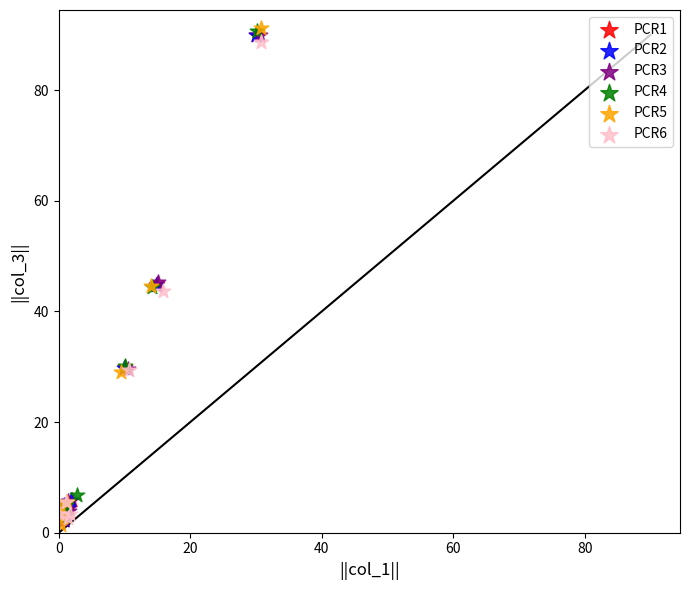

What are all the series names shown in the legend?

PCR1, PCR2, PCR3, PCR4, PCR5, PCR6